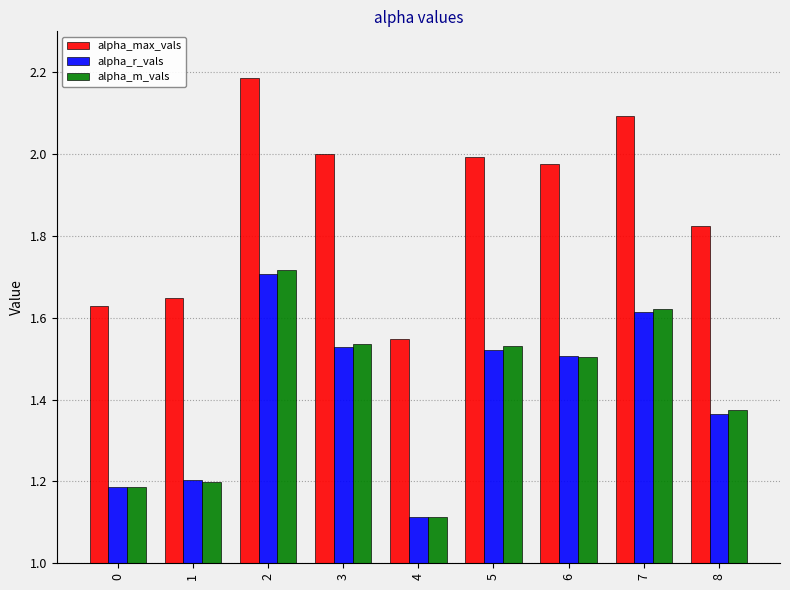

Which series has the widest spread of values?

alpha_max_vals